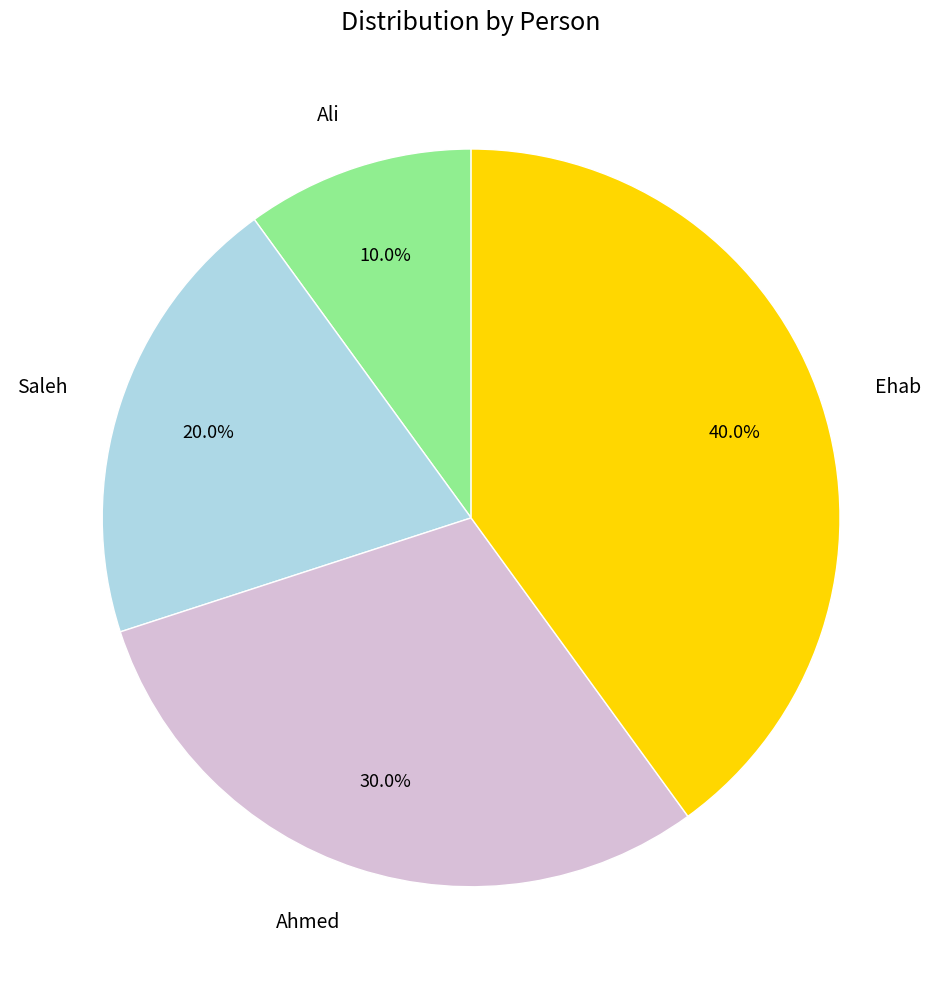

What percentage is the Ali slice, to the nearest percent?

10%